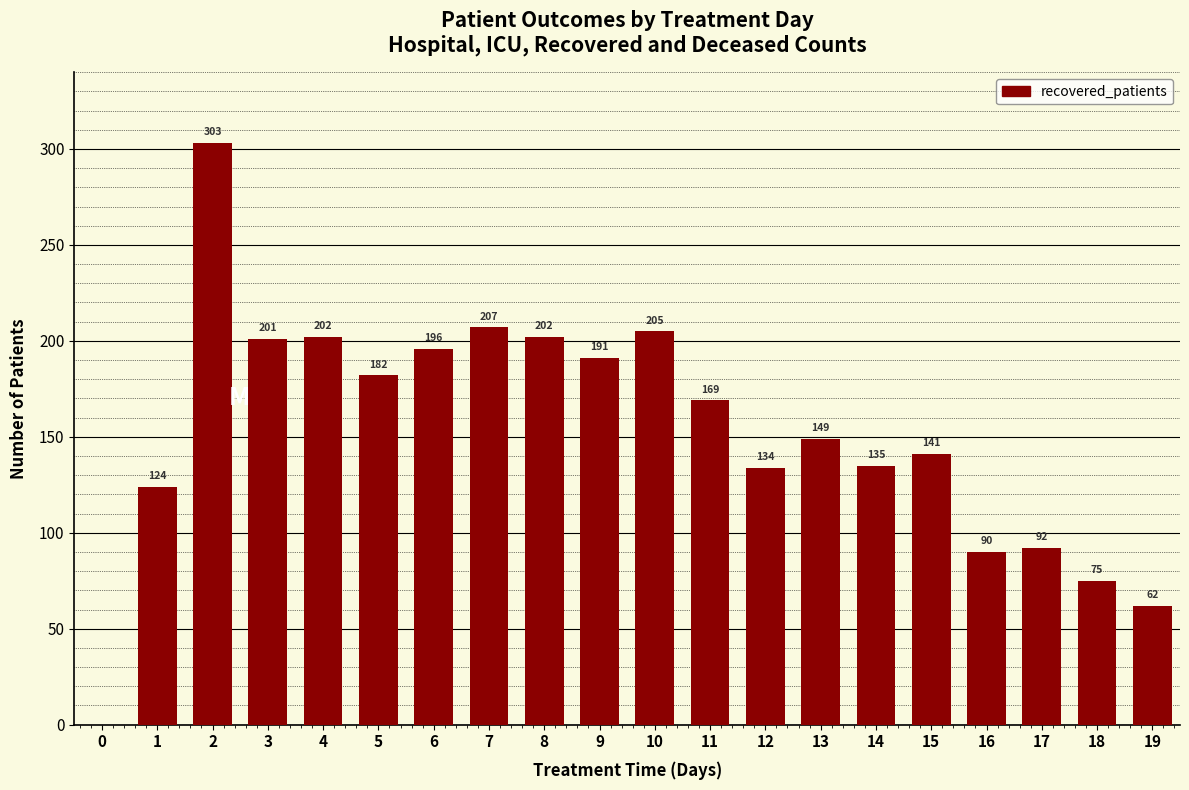

What is the ratio of the value at 1 to the value at 5?

0.7